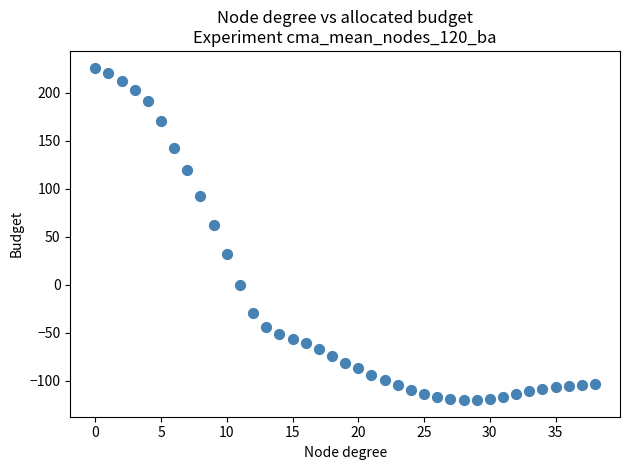

What Y value in the scatter plot is closest to 53?

62